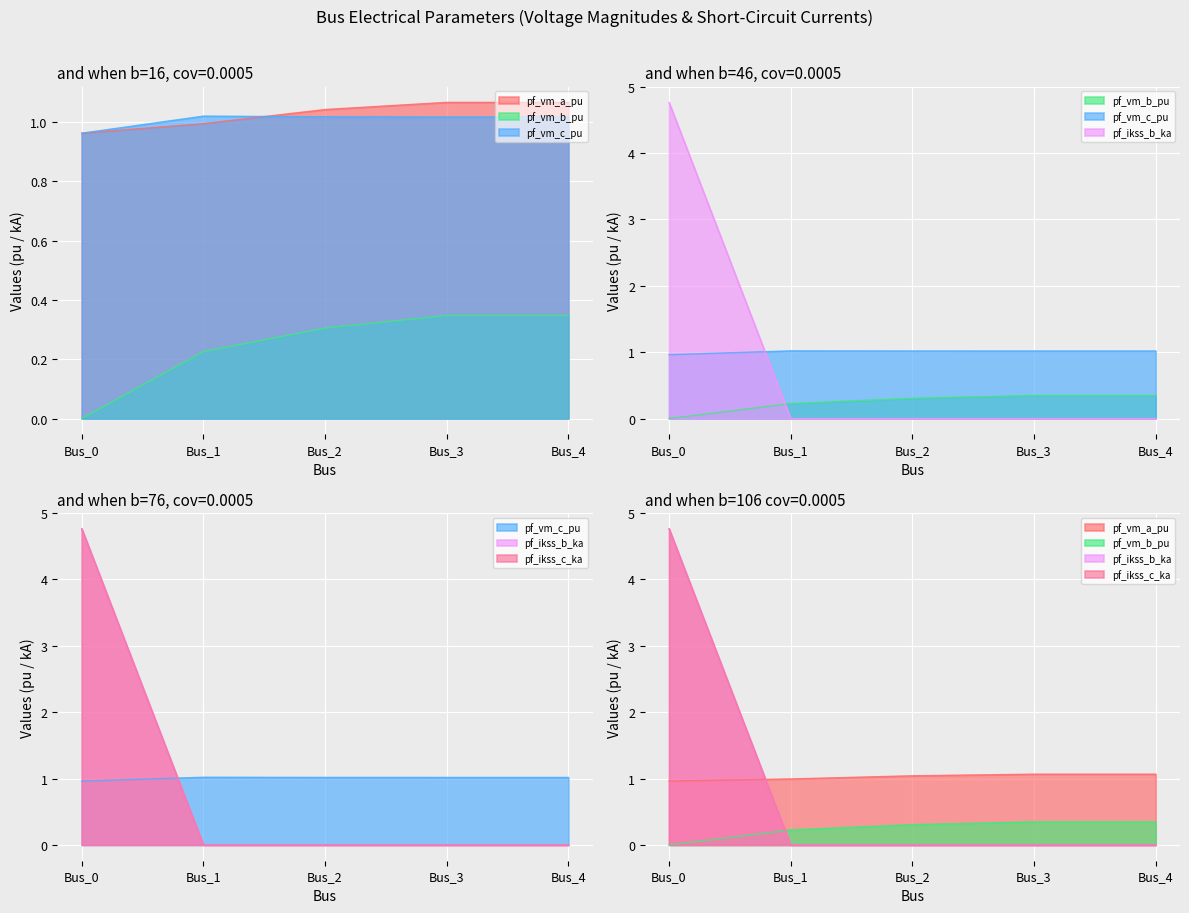

At which label does pf_vm_a_pu reach its minimum?

Bus_0